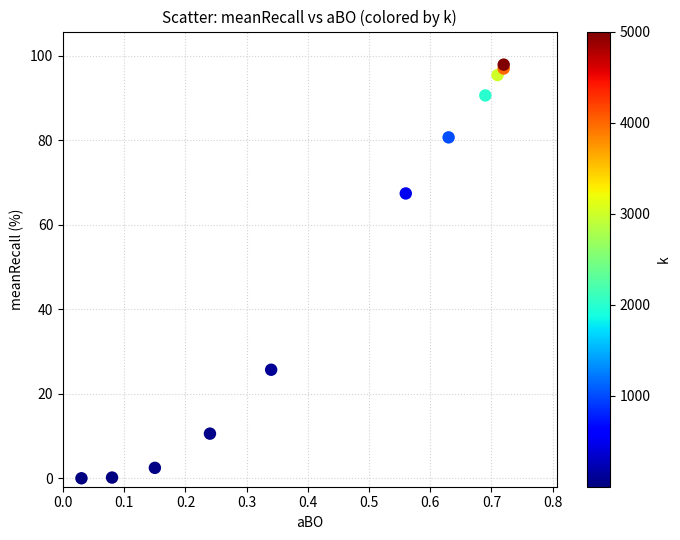

What Y value in the scatter plot is closest to 48?

67.4